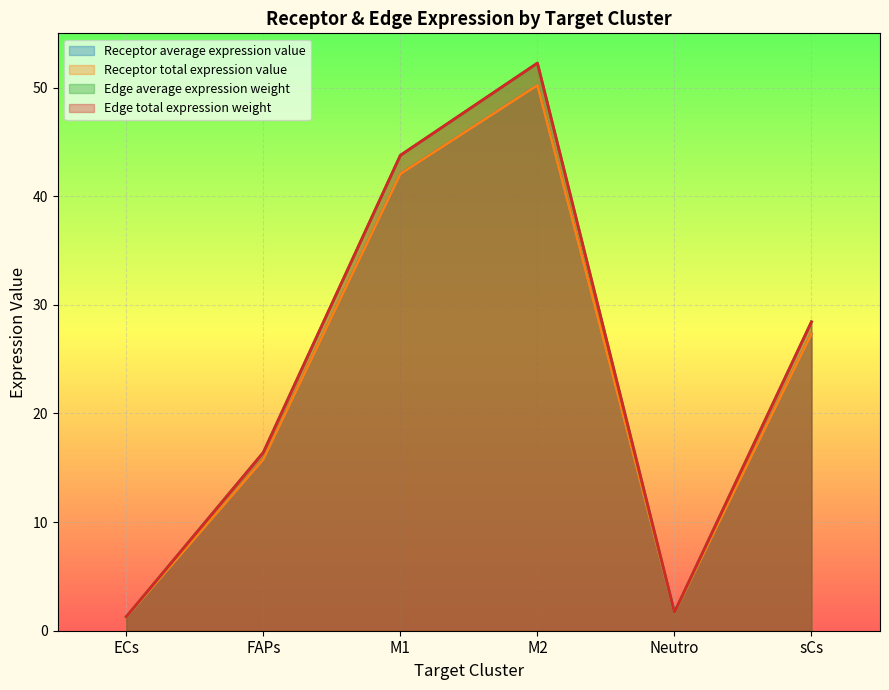

Which series has the largest total across all categories?

Edge average expression weight